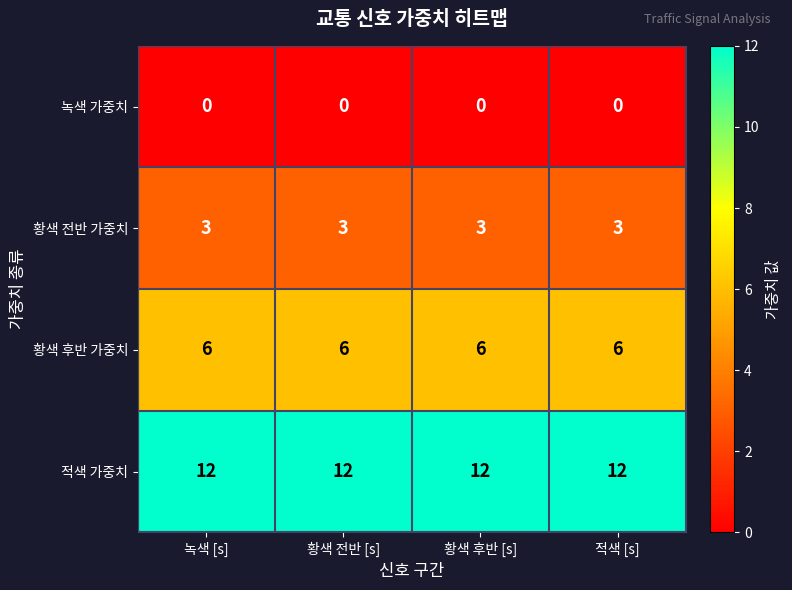

The 황색 후반 가중치 series shows 6 at 적색 [s]. True or false?

True